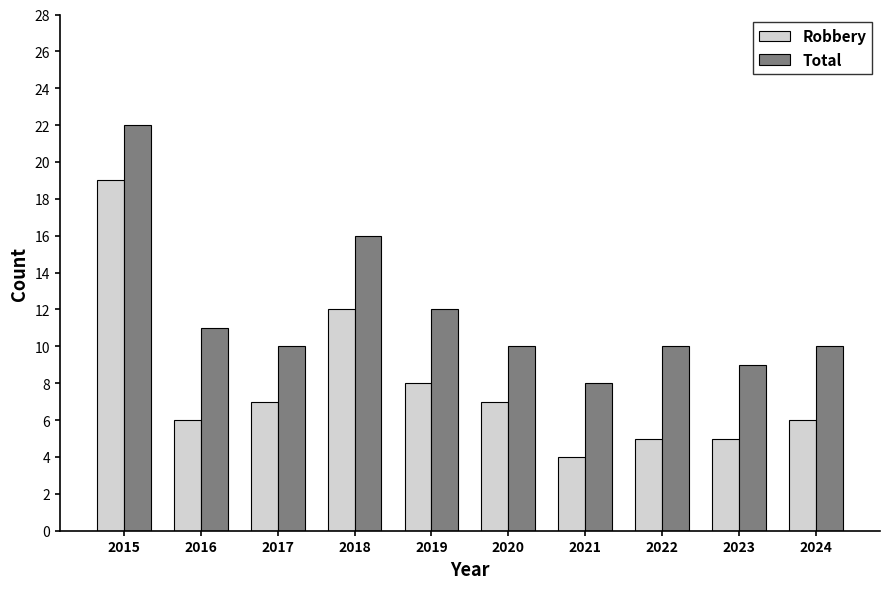

Is it true that Total equals 18 at 2017?

False